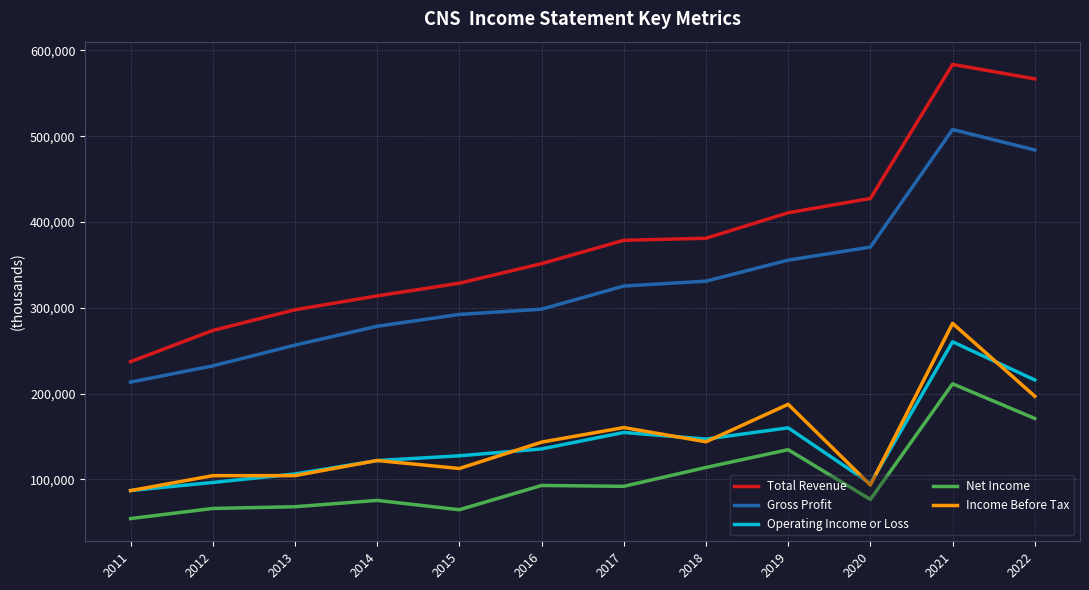

Rank the series at 2021 from lowest to highest value.

Net Income, Operating Income or Loss, Income Before Tax, Gross Profit, Total Revenue